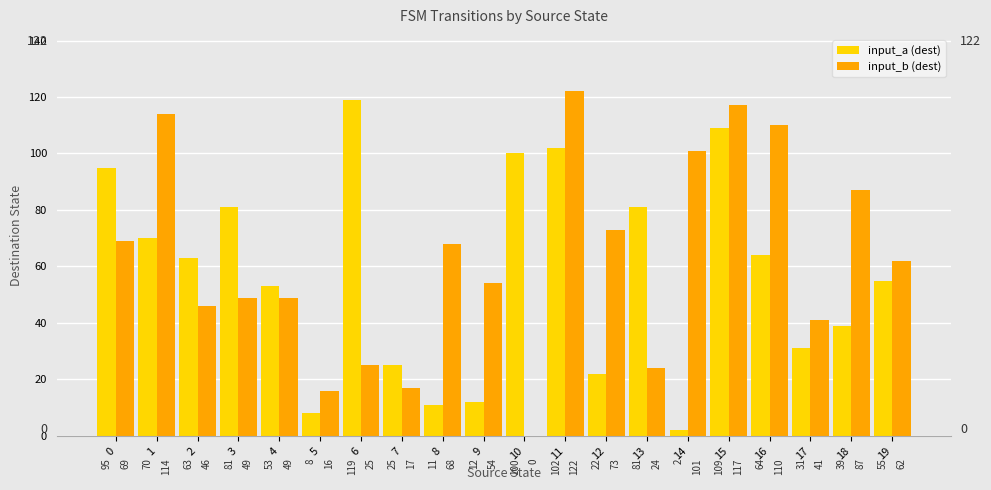

Which series changed the most between 6 and 17?

input_a (dest)